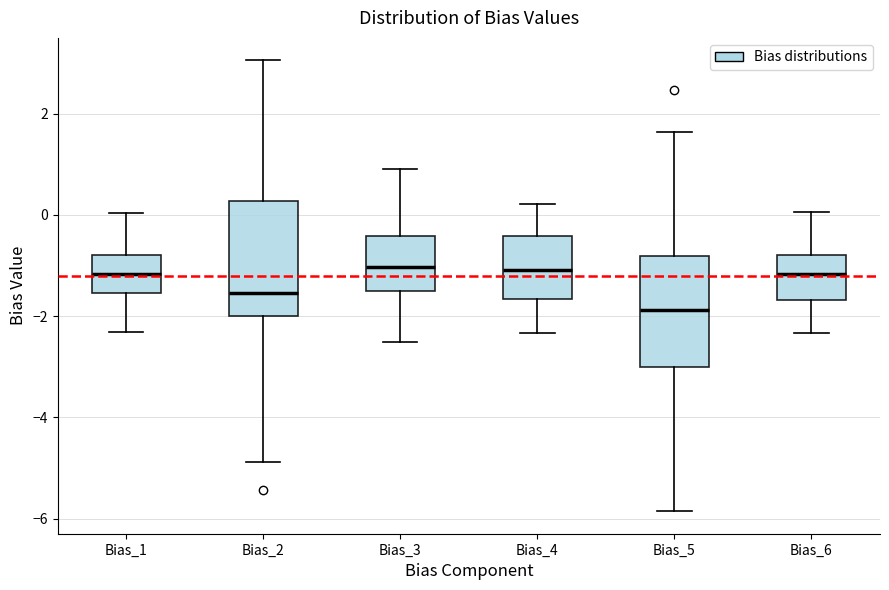

Which box has the lowest median line?

Bias_5